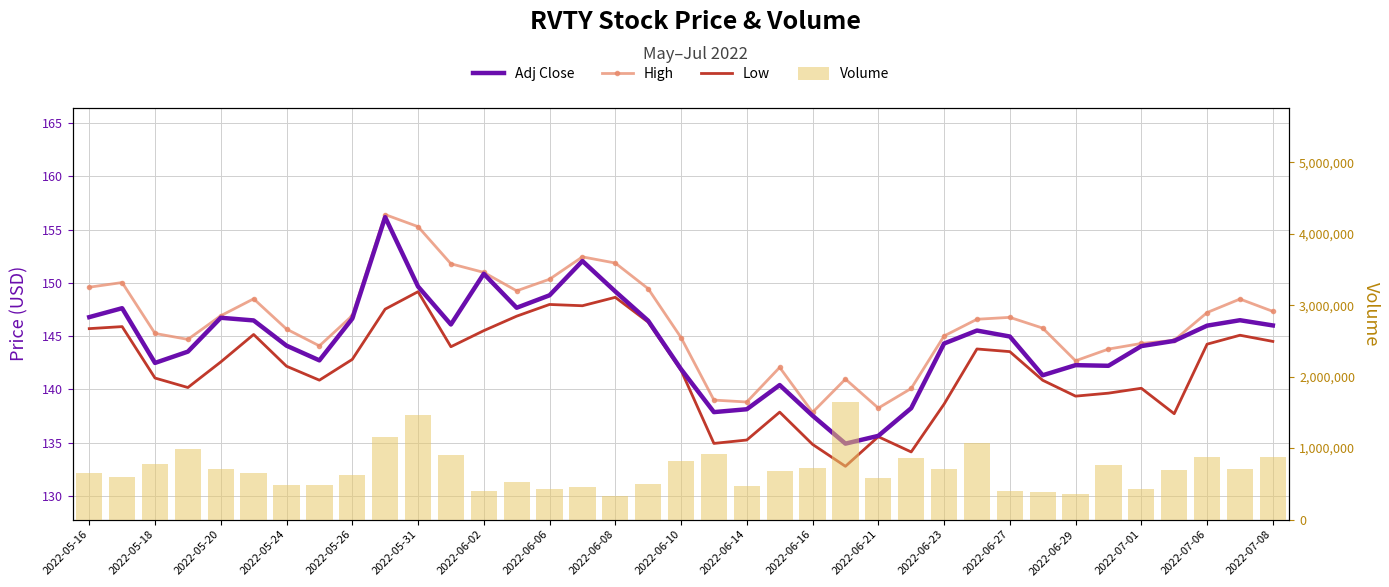

At 19, list the series in order from smallest to largest.

Low, Adj Close, High, Volume